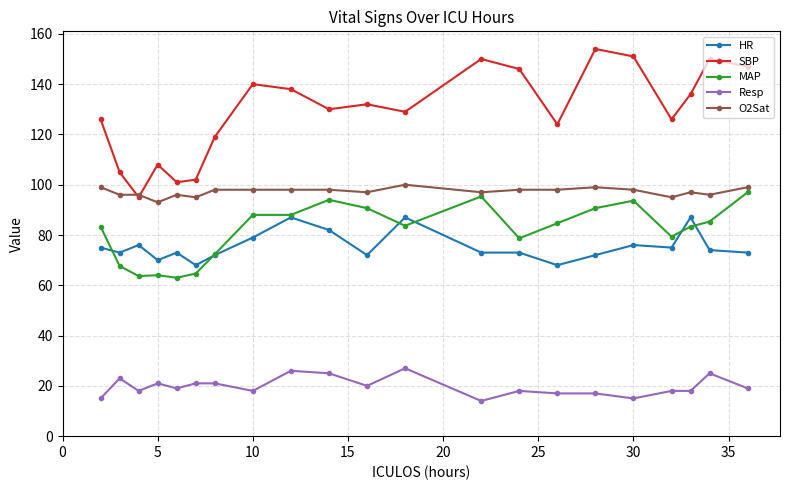

True or false: Resp has more than 2 points higher than both neighbors.

True